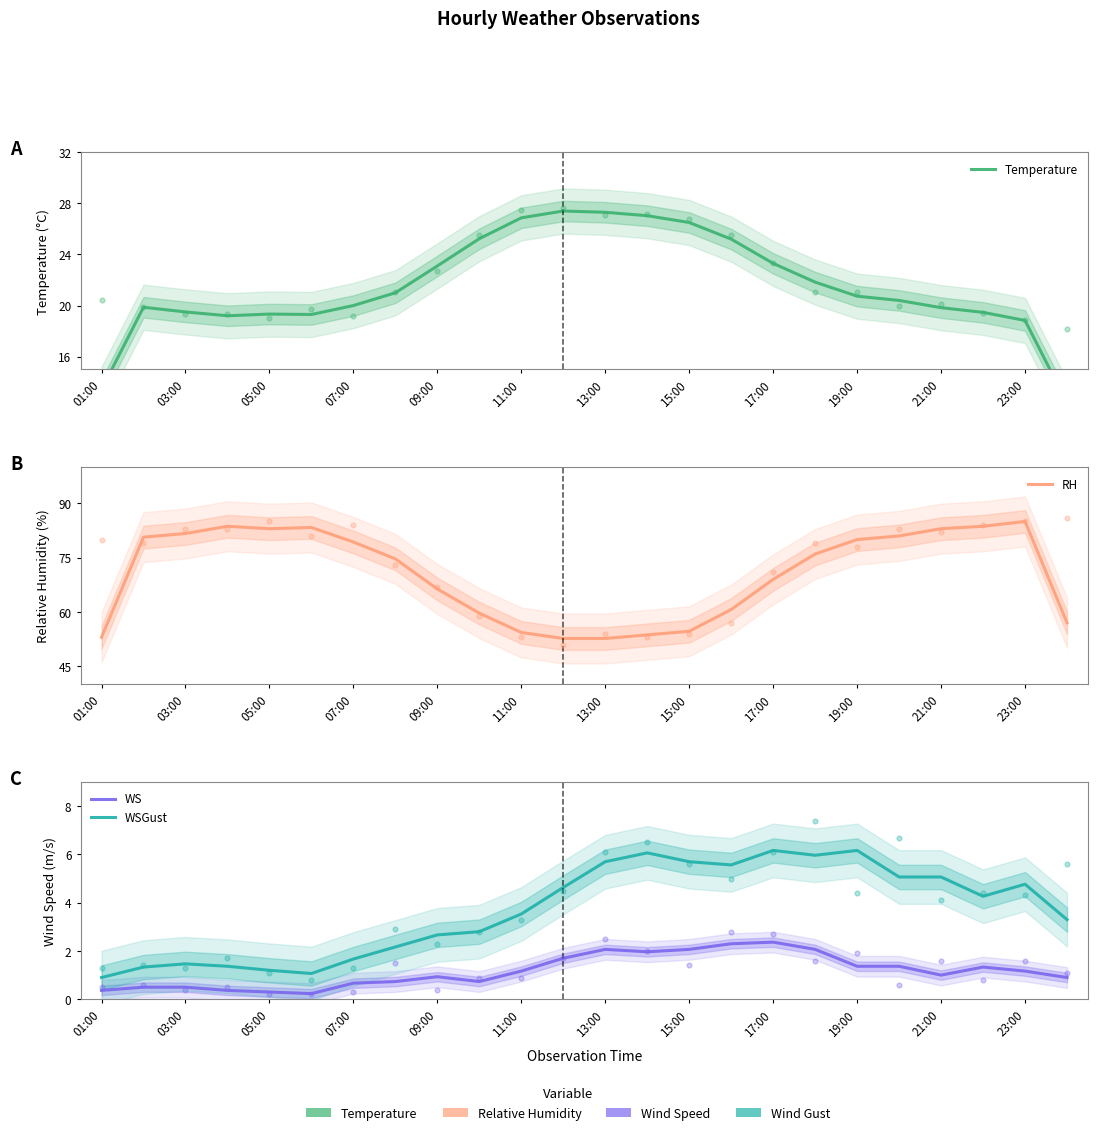

Which series contains the lowest Y value?

WS